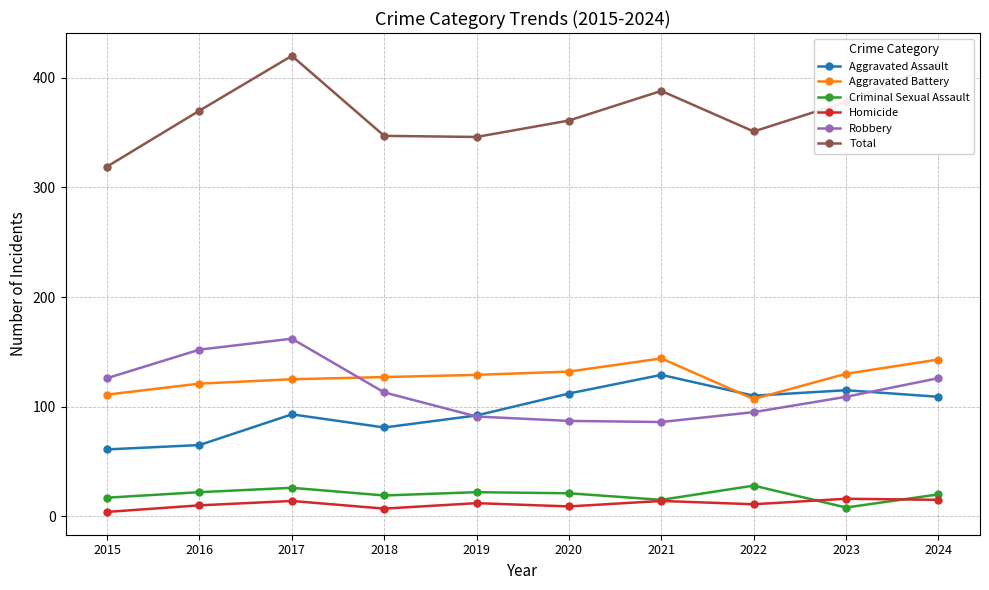

Is this an area chart (filled region under the line)?

No